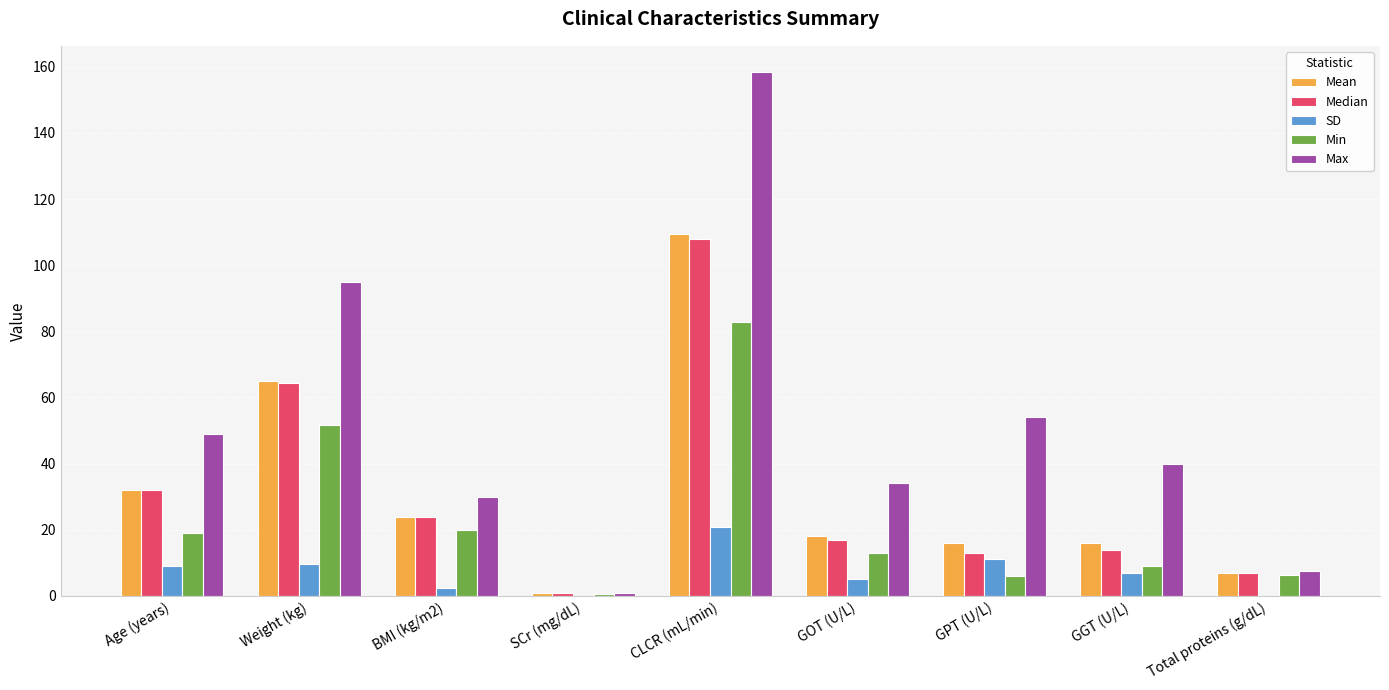

What is the spread (max minus min) of values at GGT (U/L)?

33.0